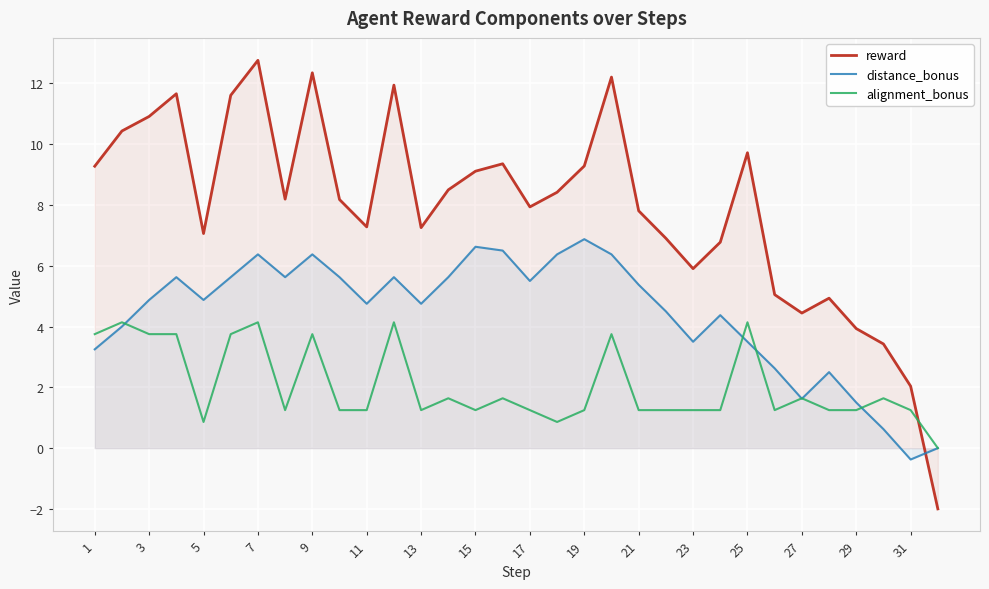

The value of distance_bonus at 7 is 2.1. True or false?

False